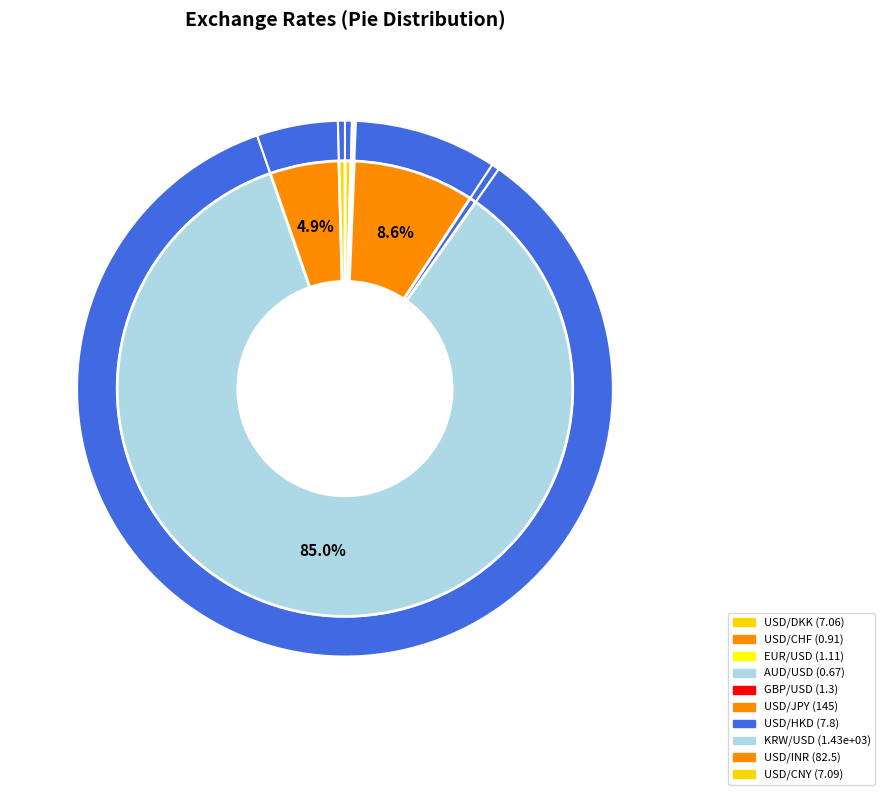

Is it true that KRW/USD is 85% of the pie?

True